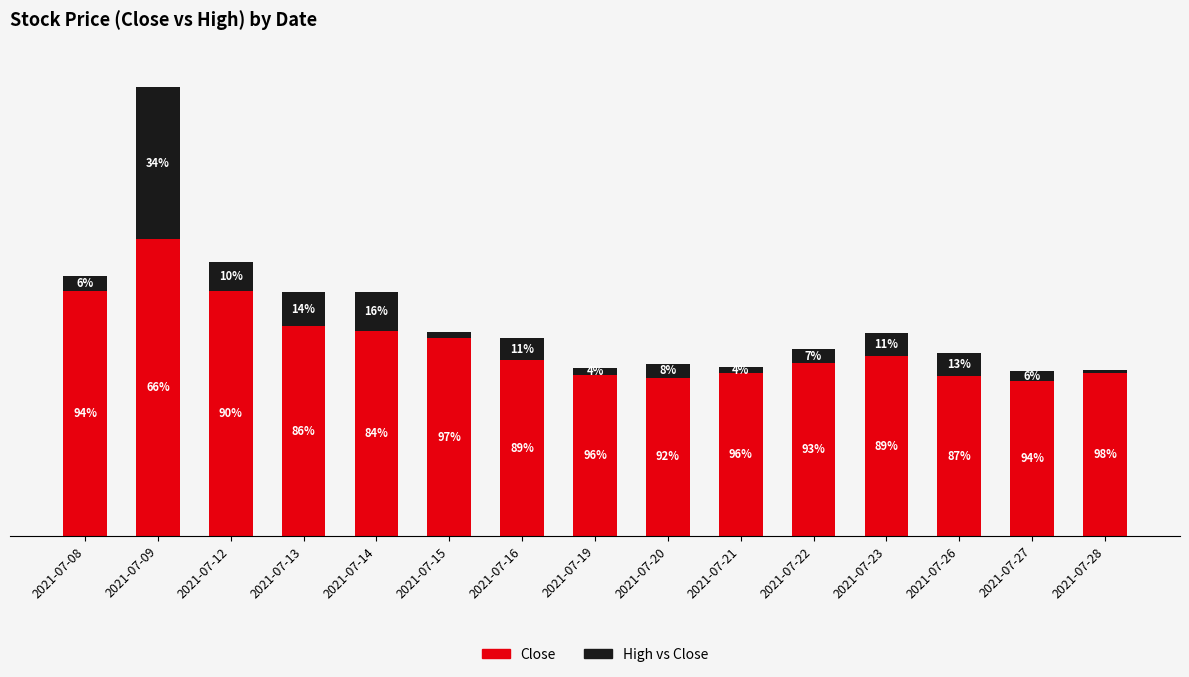

The value of High vs Close at 2021-07-21 is 0.1. True or false?

False